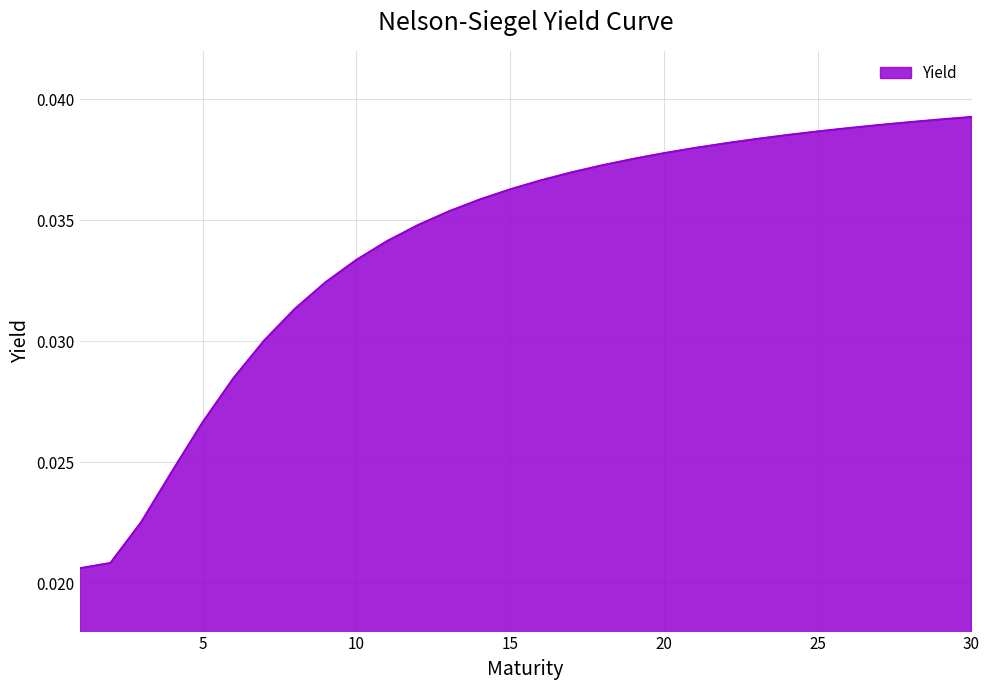

List the labels in order of value, smallest first.

1, 2, 3, 4, 5, 6, 7, 8, 9, 10, 11, 12, 13, 14, 15, 16, 17, 18, 19, 20, 21, 22, 23, 24, 25, 26, 27, 28, 29, 30